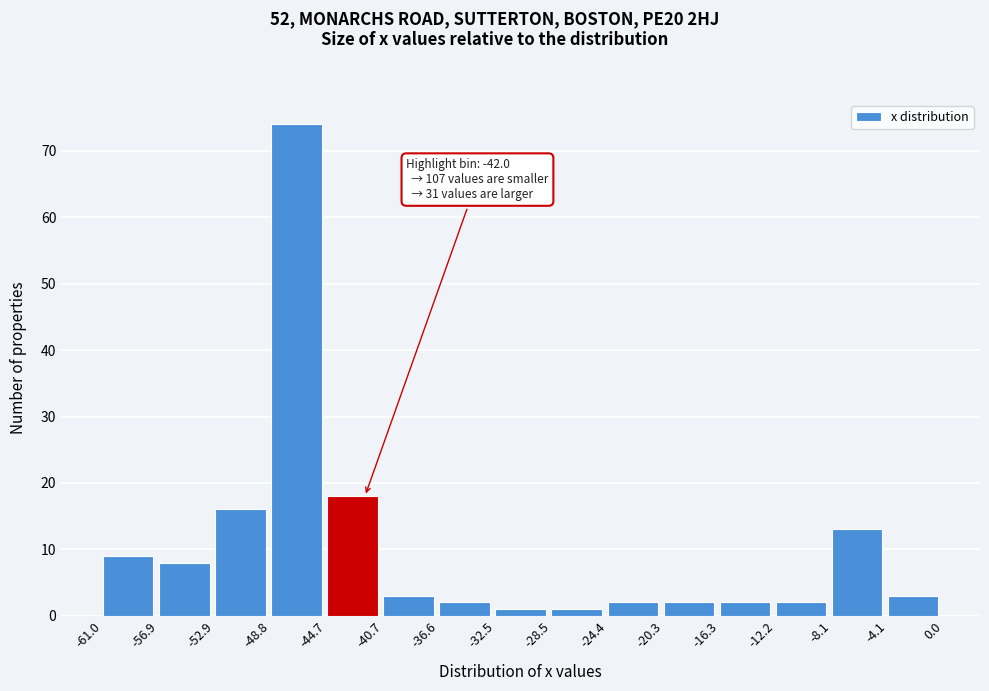

Over which range of the x-axis is the bar tallest?

-48.8 to -44.7